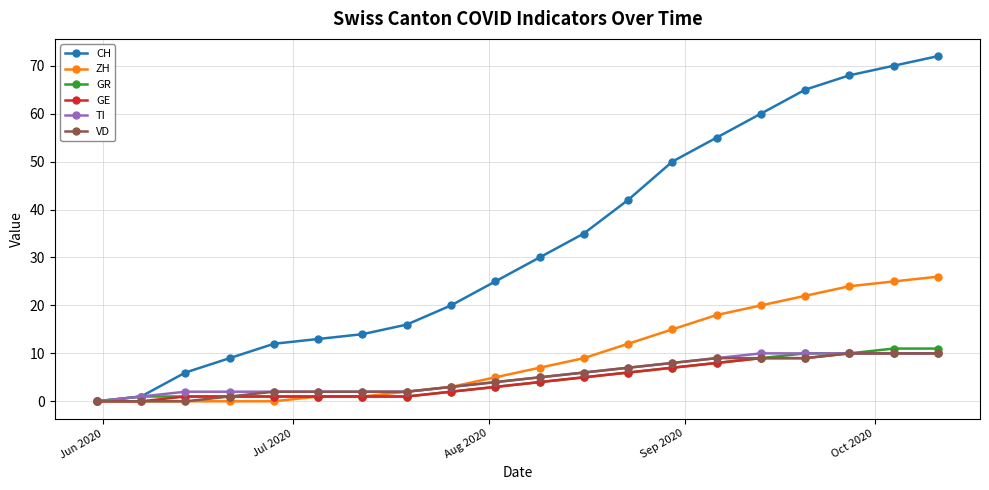

Which series has the largest range (max minus min)?

CH